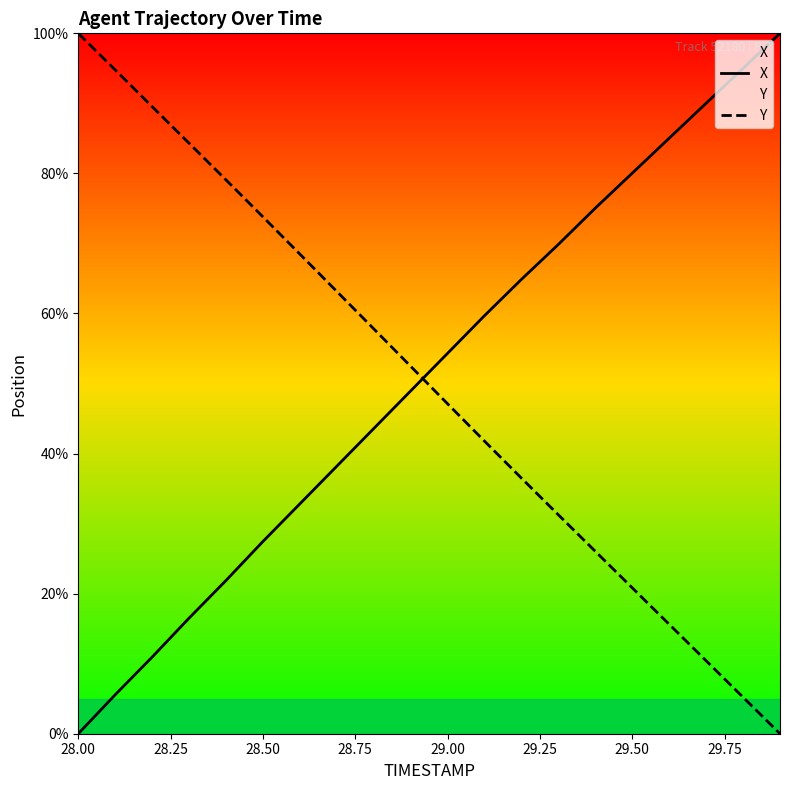

Reading right to left, list all the values displayed in this chart.

X: 100.0	95.0	90.0	85.0	80.0	75.0	69.9	64.9	59.7	54.3	48.9	43.6	38.2	32.8	27.4	21.9	16.5	10.9	5.6	0.0
Y: 0.0	5.2	10.4	15.6	20.8	26.0	31.2	36.5	41.8	47.1	52.5	57.8	63.1	68.5	73.8	79.1	84.3	89.5	94.8	100.0